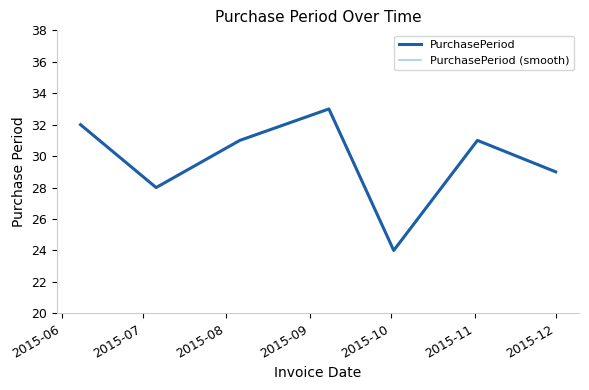

What is the maximum value shown in the chart?

33